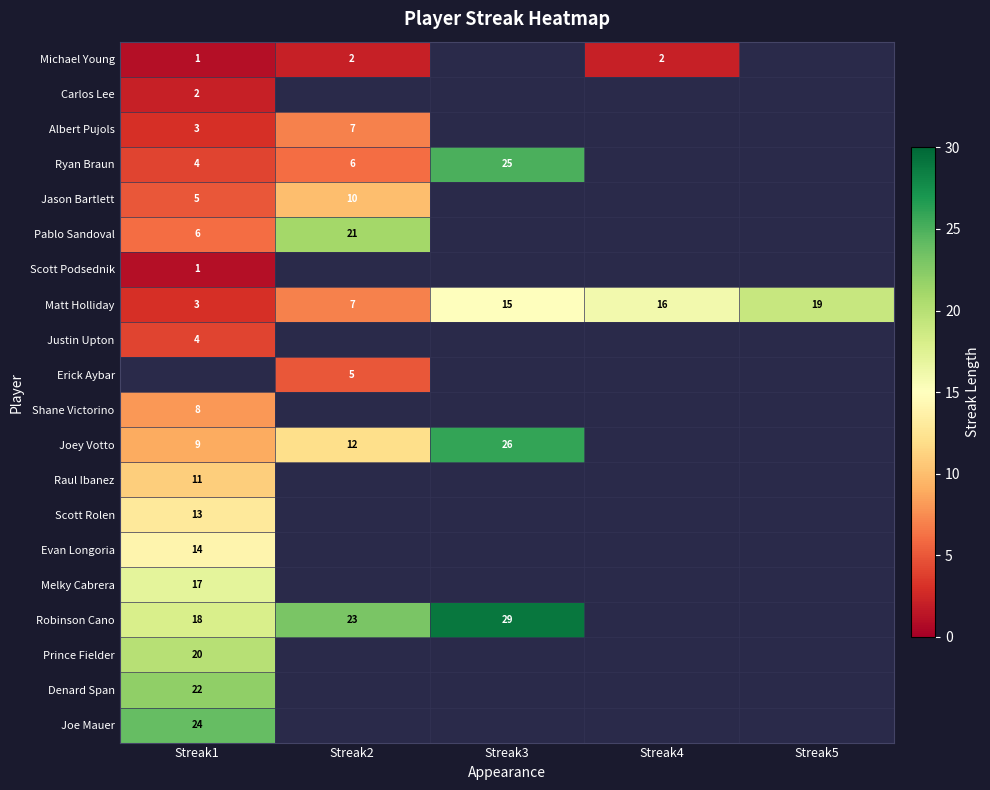

What is the difference between the highest and lowest values at Streak2?

21.0